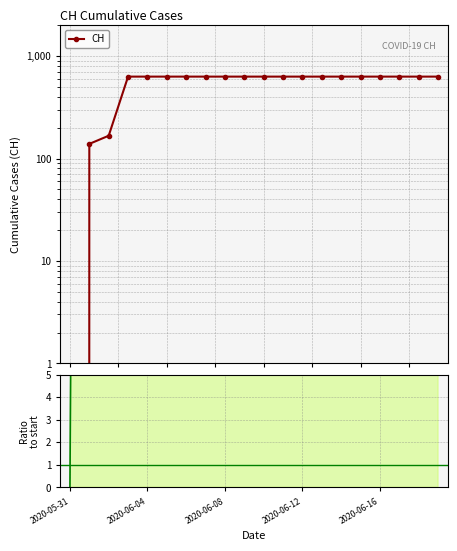

How many data points does each series have?

20